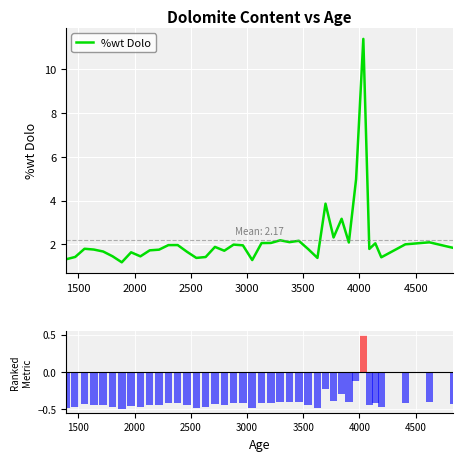

Reading left to right, list all the values displayed in this chart.

%wt Dolo: 1.3	1.4	1.8	1.8	1.7	1.5	1.2	1.6	1.4	1.7	1.8	2.0	2.0	1.7	1.4	1.4	1.9	1.7	2.0	1.9	1.3	2.1	2.1	2.2	2.1	2.2	1.8	1.4	3.9	2.3	3.2	2.1	5.0	11.4	1.8	2.0	1.4	2.0	2.1	1.8
%wt Dolo (normalized): -0.5	-0.5	-0.4	-0.4	-0.5	-0.5	-0.5	-0.5	-0.5	-0.4	-0.4	-0.4	-0.4	-0.5	-0.5	-0.5	-0.4	-0.4	-0.4	-0.4	-0.5	-0.4	-0.4	-0.4	-0.4	-0.4	-0.4	-0.5	-0.2	-0.4	-0.3	-0.4	-0.1	0.5	-0.4	-0.4	-0.5	-0.4	-0.4	-0.4